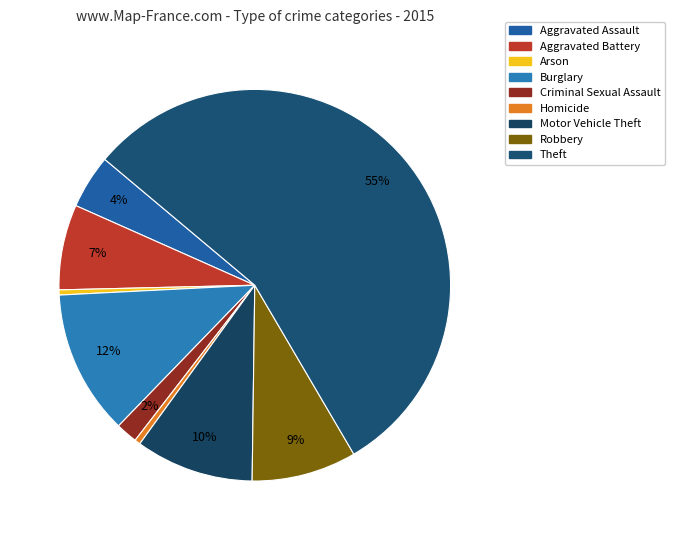

What is the ratio of the value at Burglary to the value at Theft?

0.2